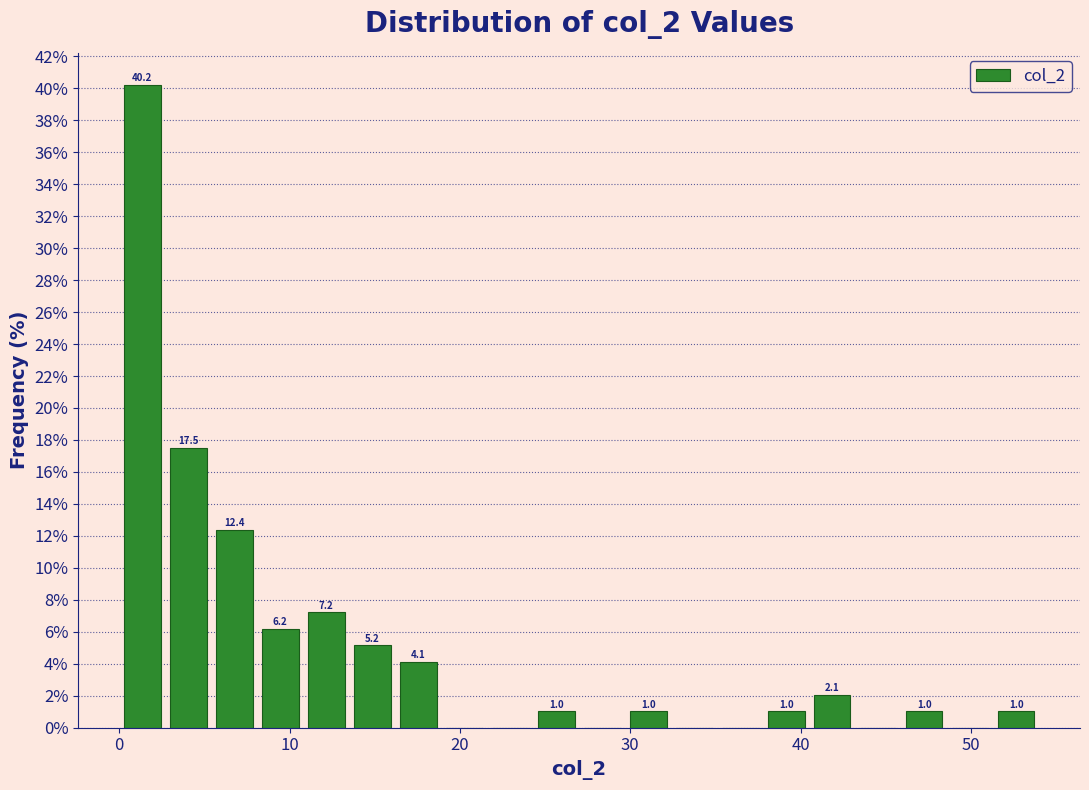

Read against the x-axis, roughly where is the centre of the tallest bar?

1